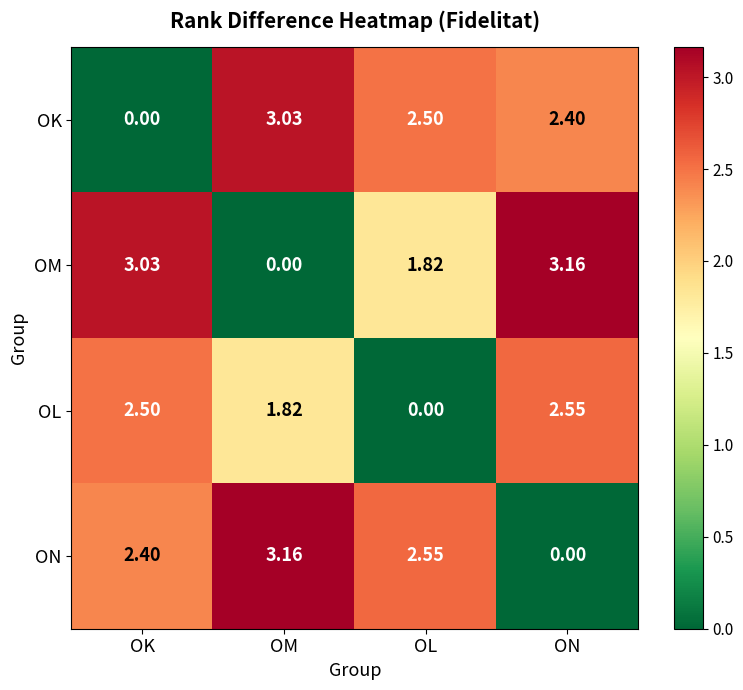

At which category is the sum across all series the highest?

ON